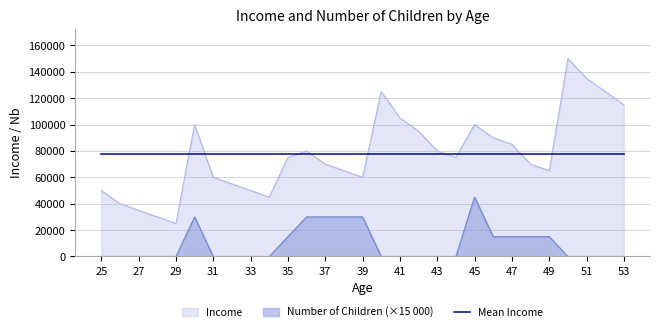

Reading left to right, list all the values displayed in this chart.

Income: 25=50000	26=40000	27=35000	28=30000	29=25000	30=100000	31=60000	32=55000	33=50000	34=45000	35=75000	36=80000	37=70000	38=65000	39=60000	40=125000	41=105000	42=95000	43=80000	44=75000	45=100000	46=90000	47=85000	48=70000	49=65000	50=150000	51=135000	52=125000	53=115000
Number of Children: 25=0	26=0	27=0	28=0	29=0	30=30000	31=0	32=0	33=0	34=0	35=15000	36=30000	37=30000	38=30000	39=30000	40=0	41=0	42=0	43=0	44=0	45=45000	46=15000	47=15000	48=15000	49=15000	50=0	51=0	52=0	53=0